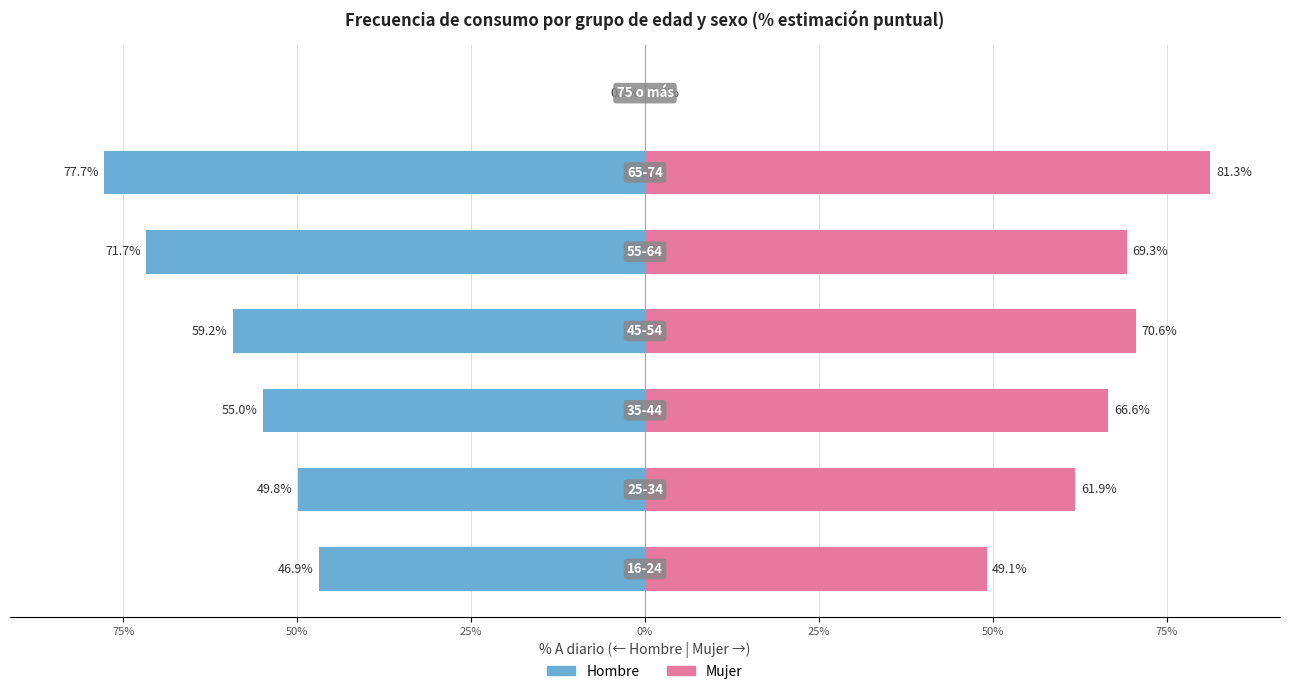

How many data points in Hombre are less than -54?

4